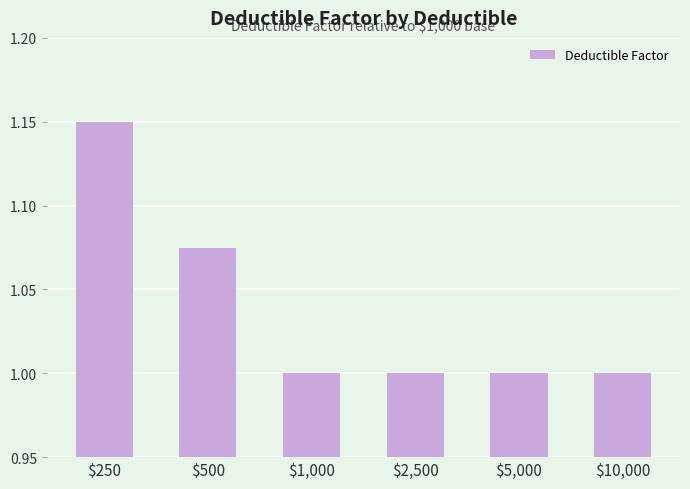

What is the average value?

1.0